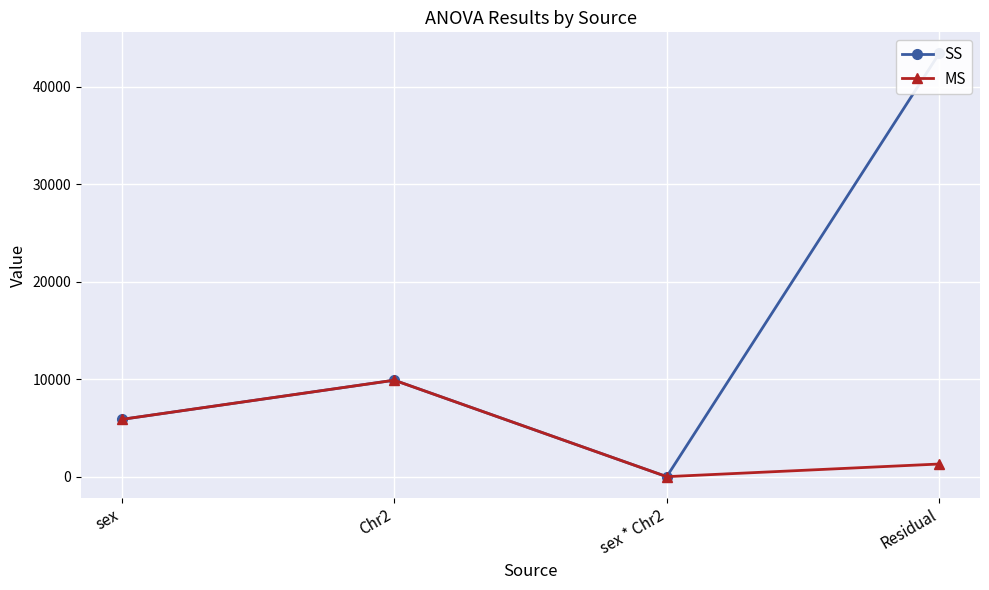

Where is MS nearest to the value 4962?

sex